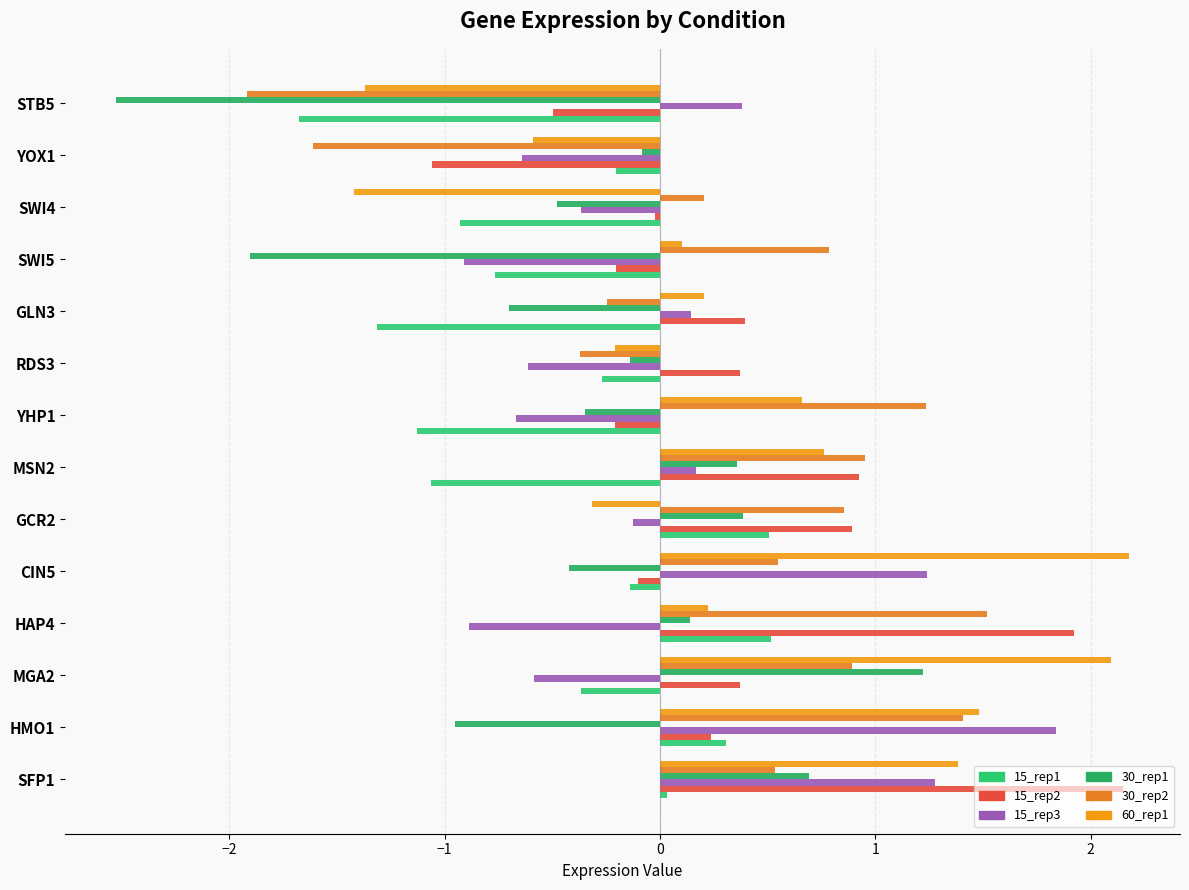

How many data points does each series have?

14